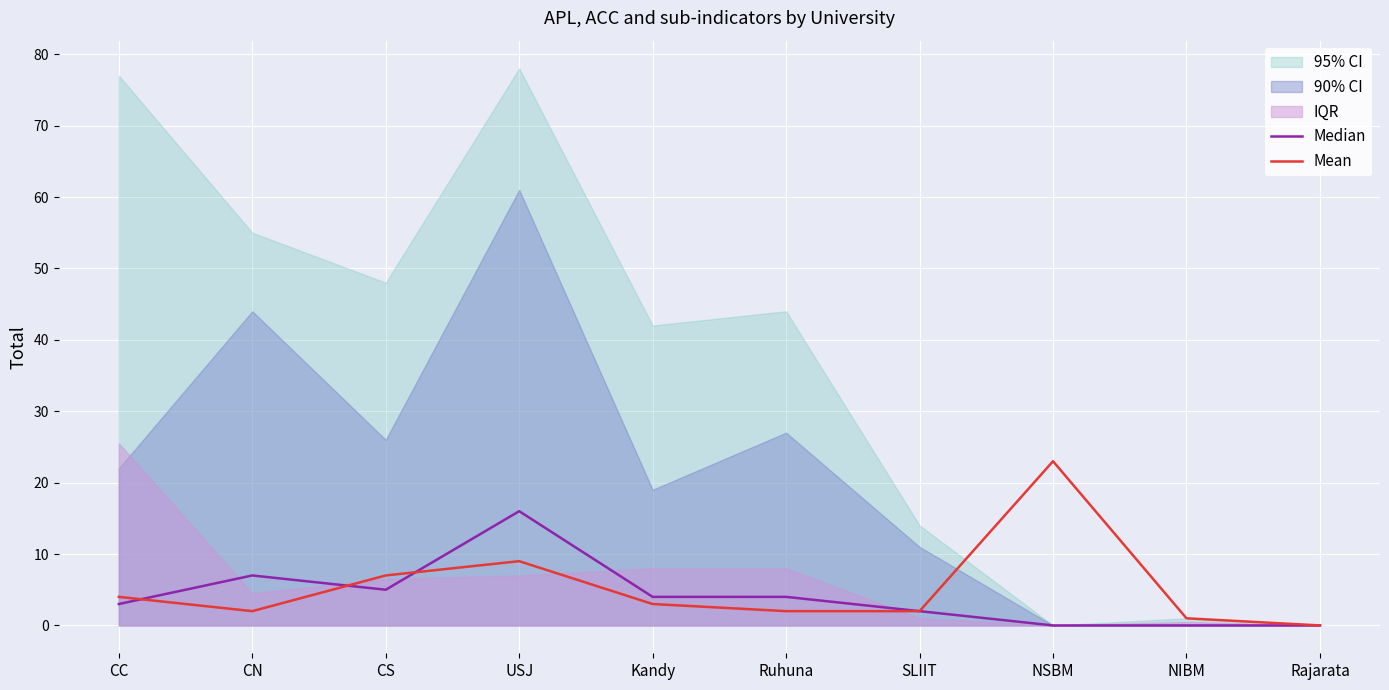

Where is Median nearest to the value 8?

CN